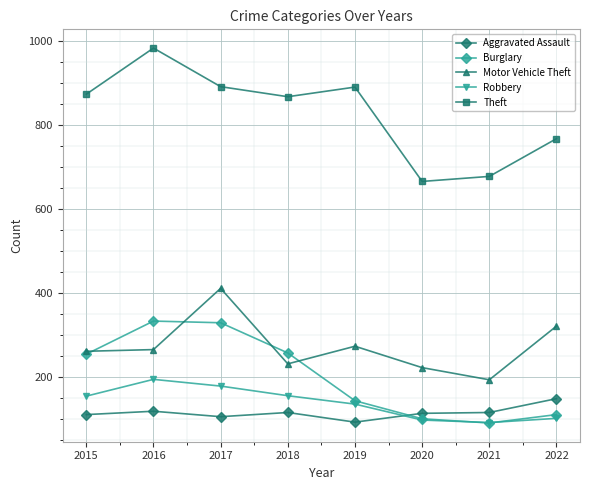

True or false: Robbery and Motor Vehicle Theft intersect in this chart.

False